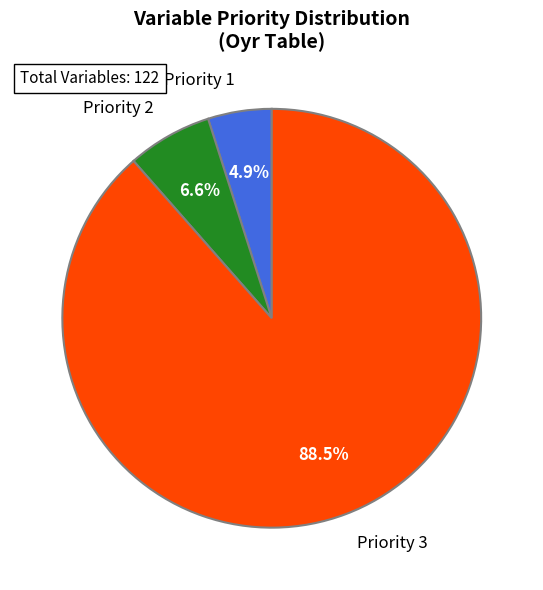

To the nearest percent, what percentage of the pie is Priority 1?

5%